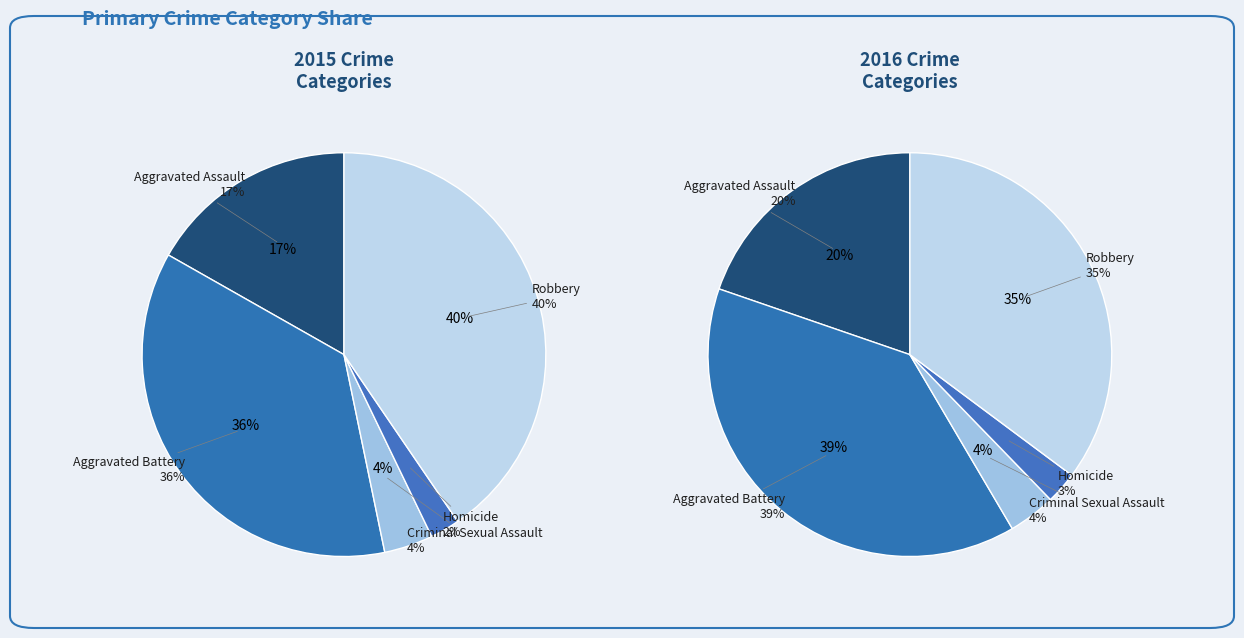

To the nearest percent, what percentage of the pie is Homicide?

2%